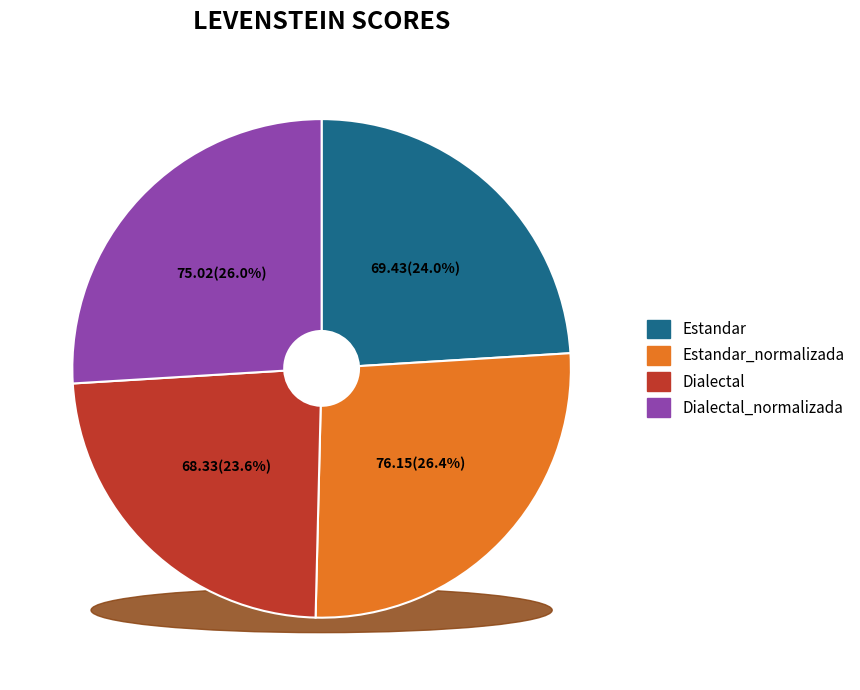

What is the total percentage of Dialectal and Estandar_normalizada?

50.0%